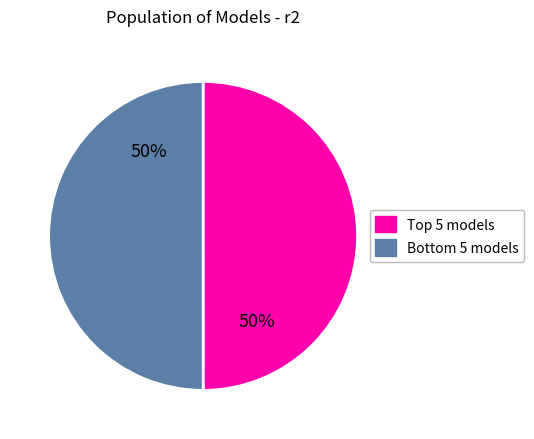

To the nearest percent, what is the average slice percentage?

50%